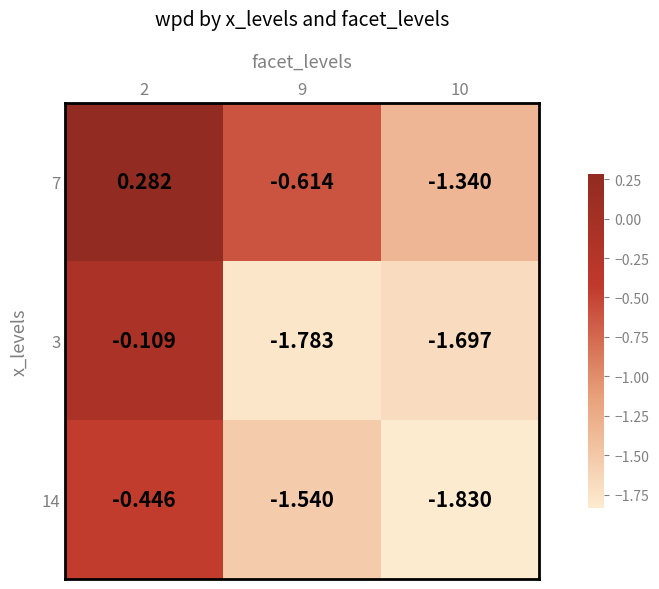

Is the value of 14 at 9 greater than the value of 7 at 10?

No